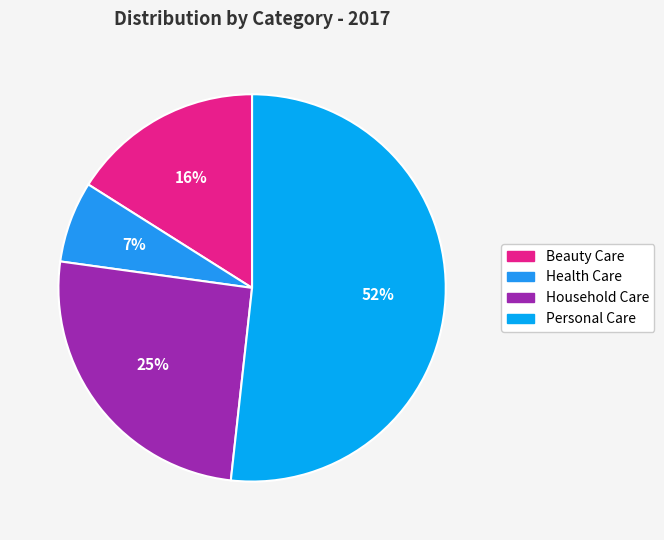

Rank the categories by value from lowest to highest.

Health Care, Beauty Care, Household Care, Personal Care